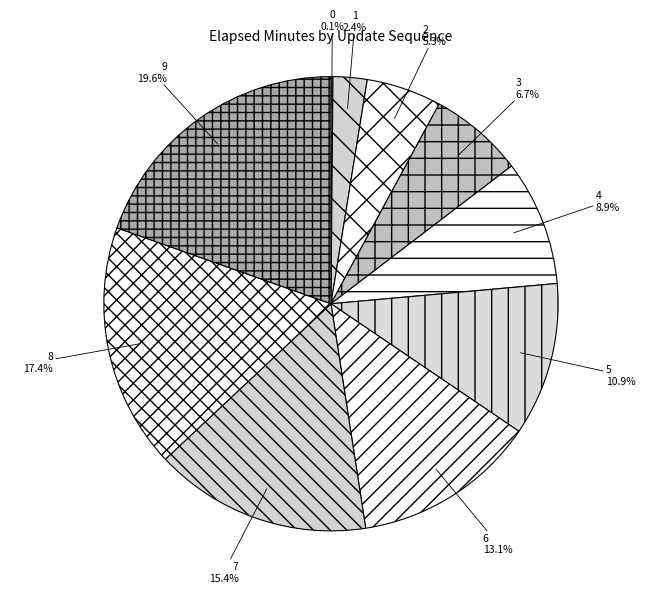

What is the largest slice in the pie chart?

9